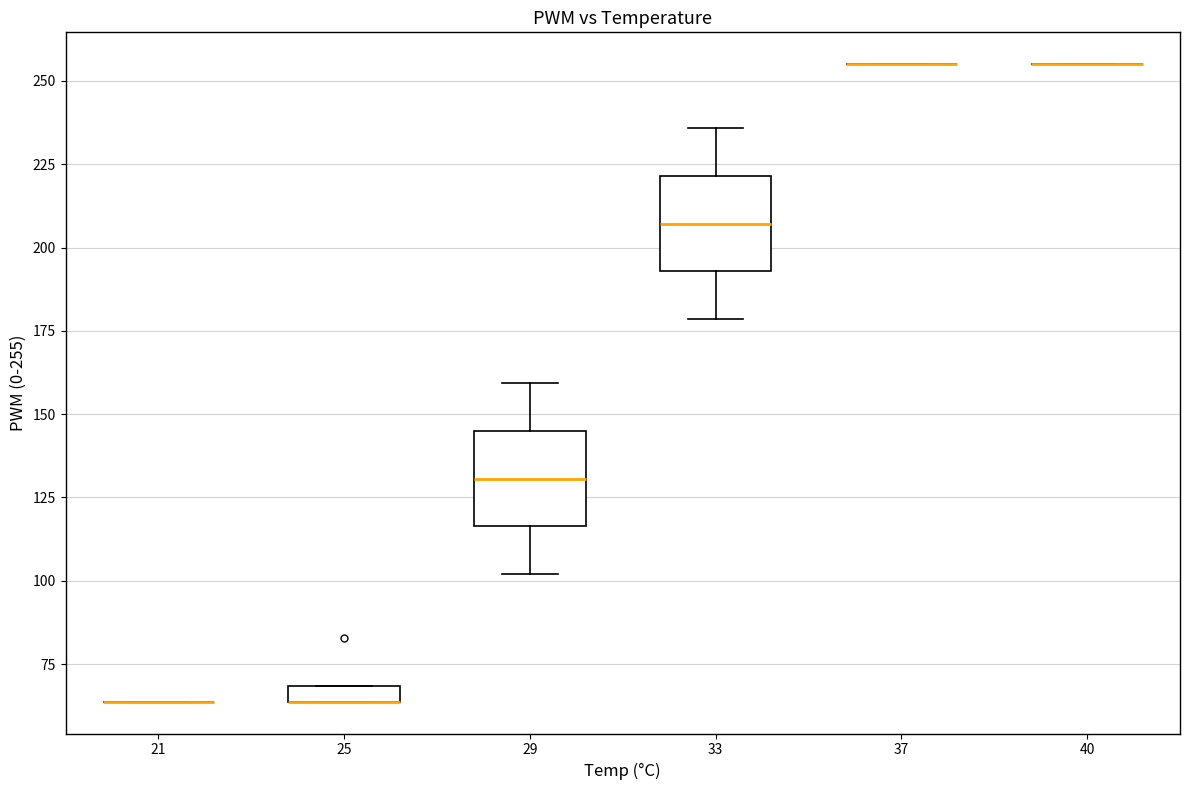

Where does the median line of the box at x = 29 sit on the y-axis? The values are not printed on the chart, so give them approximately, as read against the axis.

130